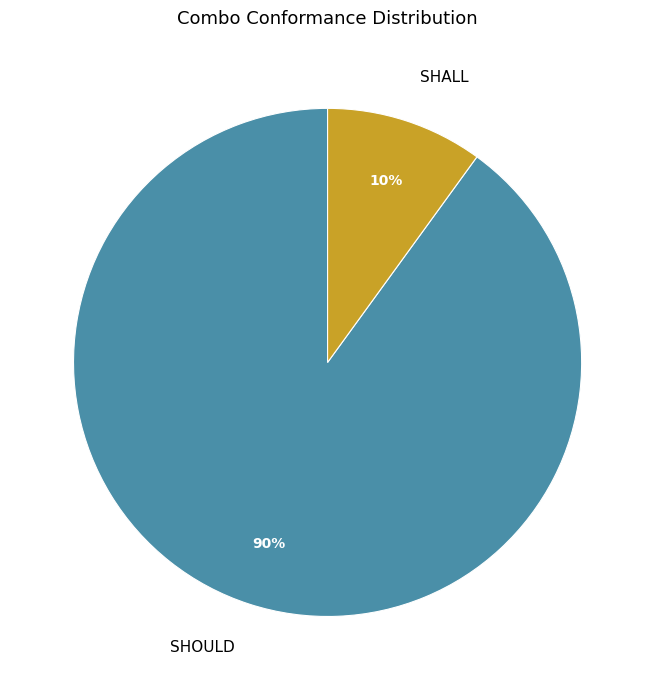

Which slice represents more than half of the pie?

SHOULD